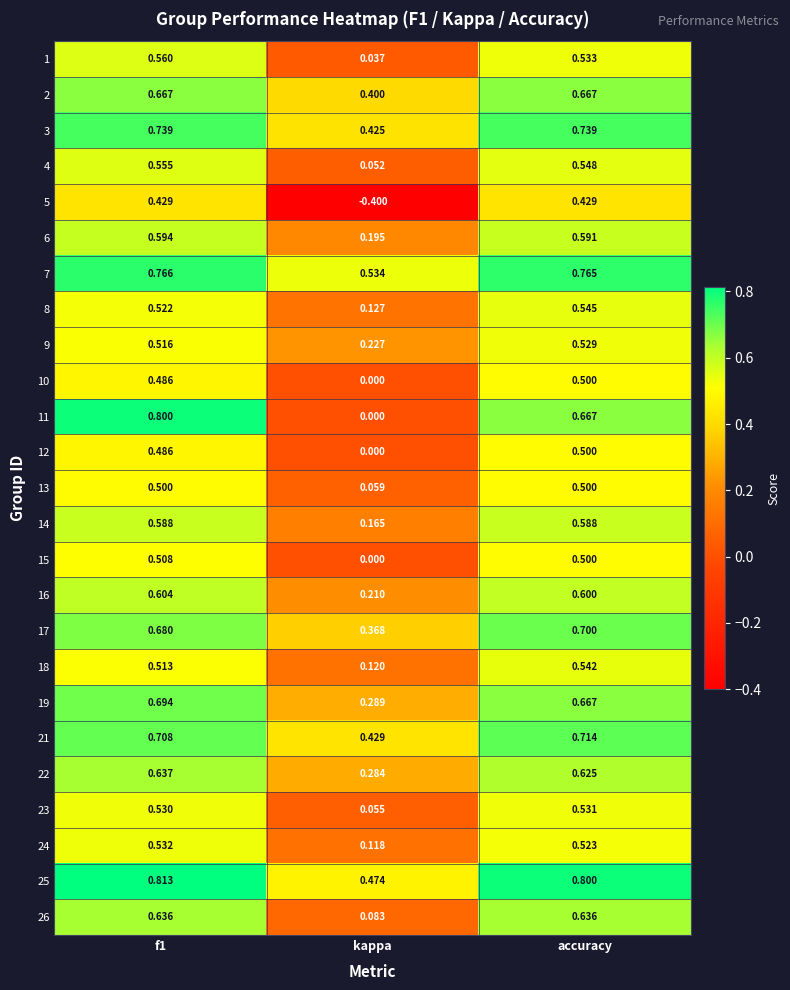

Which category has the lowest value in the 6 series?

kappa